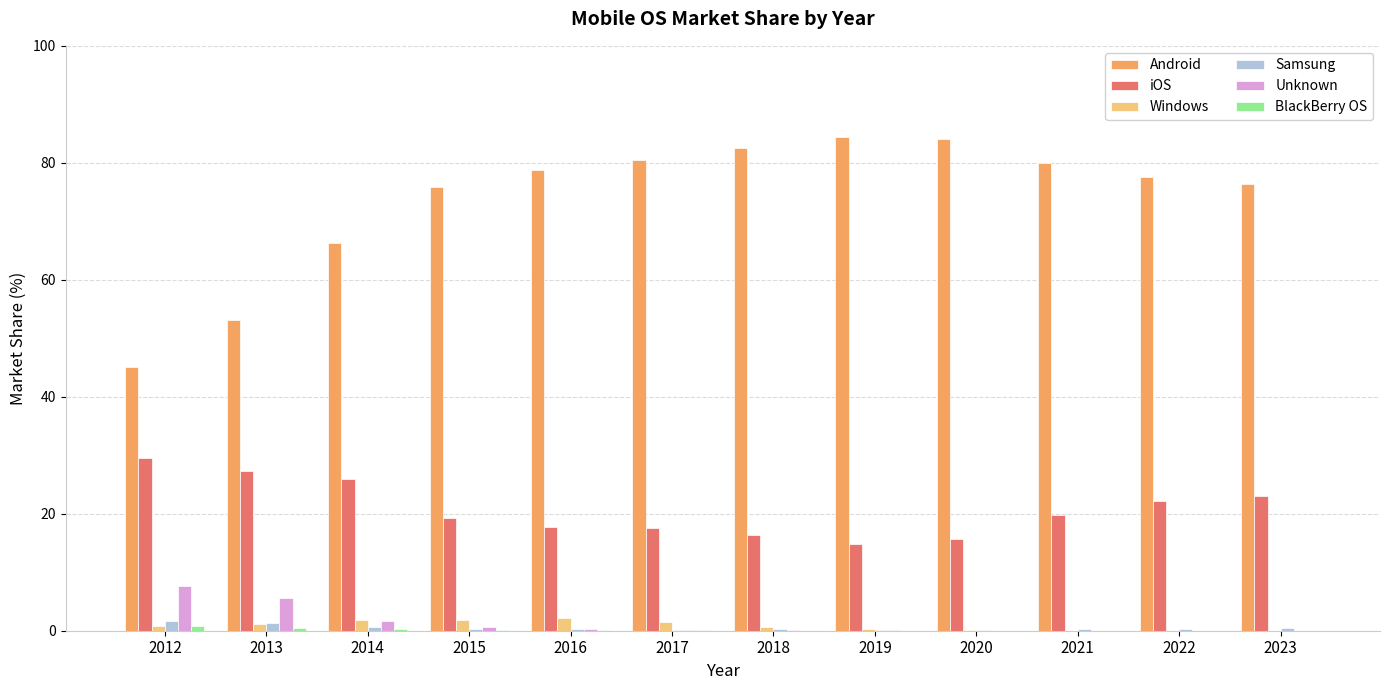

How many distinct data groups are displayed?

6